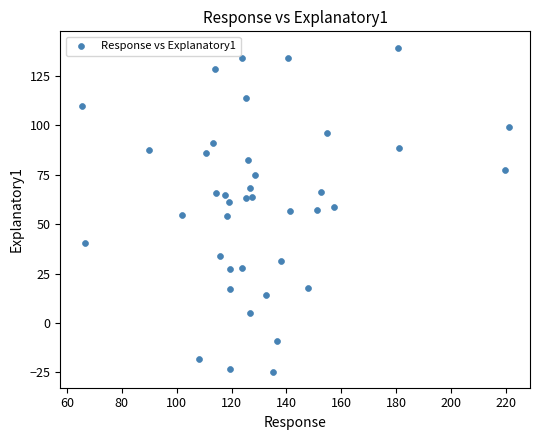

What is the range of X values (max minus min)?

155.5